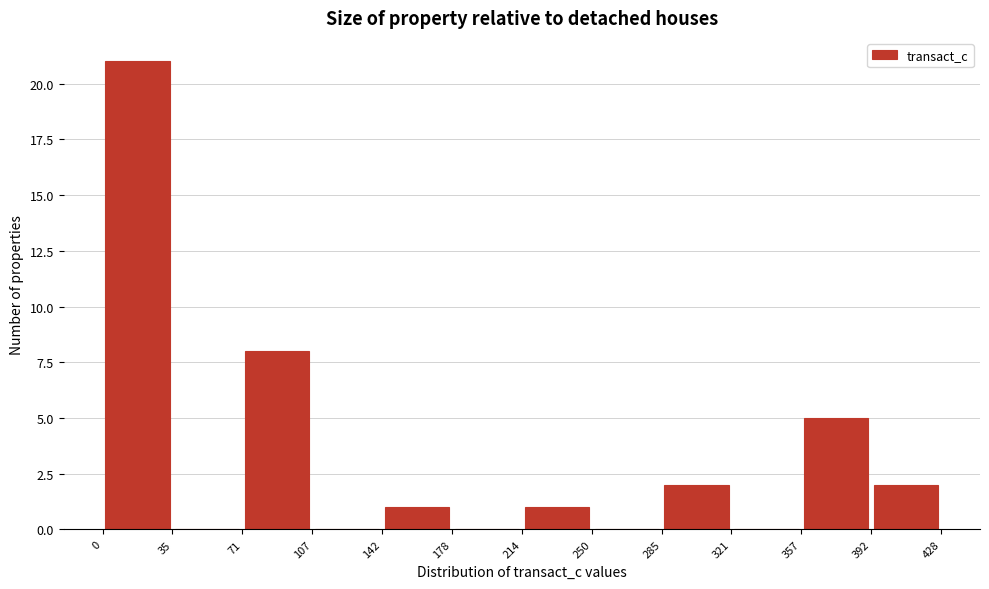

Which range on the x-axis has the tallest bar?

0 to 35